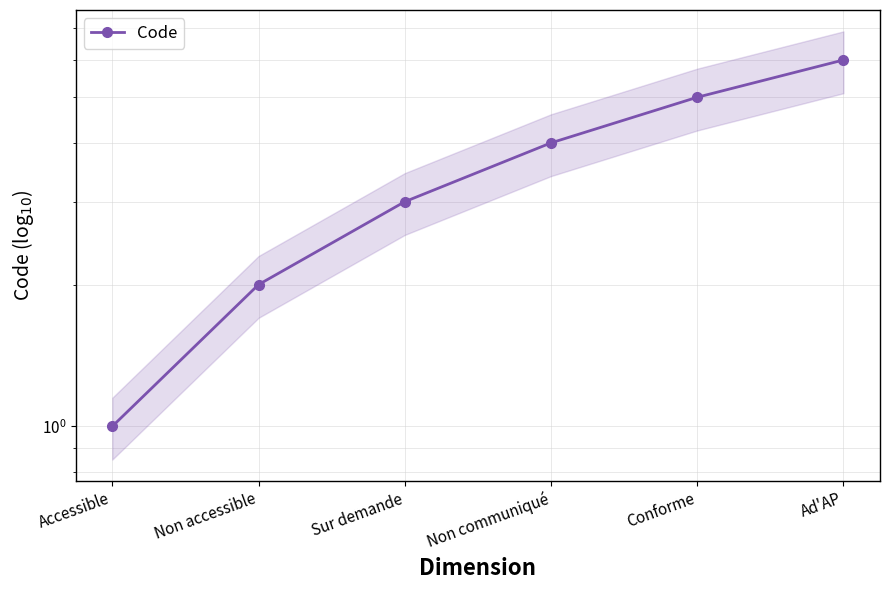

List the labels in order of value, largest first.

Ad'AP, Conforme, Non communiqué, Sur demande, Non accessible, Accessible